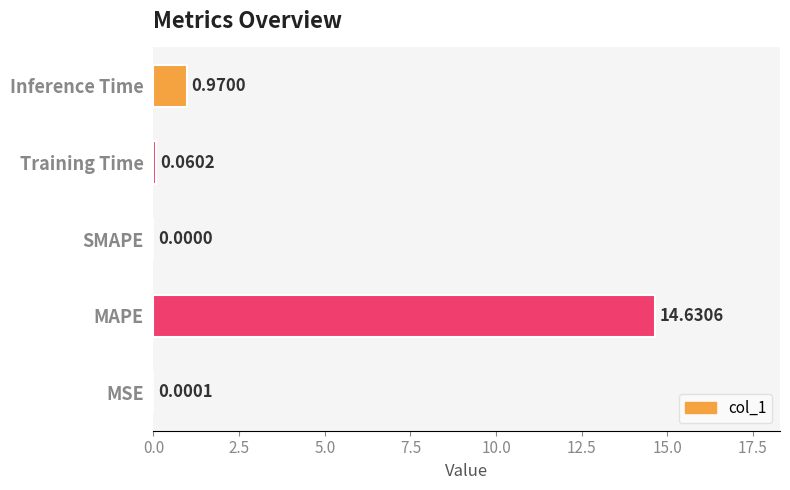

Which label corresponds to the largest value in the chart?

MAPE